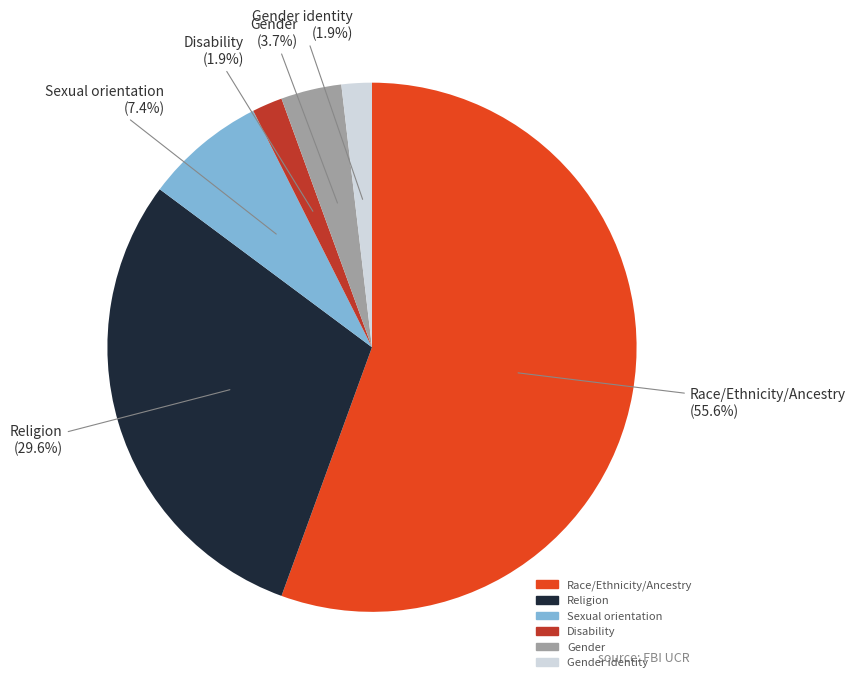

Which category has the biggest portion of the pie?

Race/Ethnicity/Ancestry